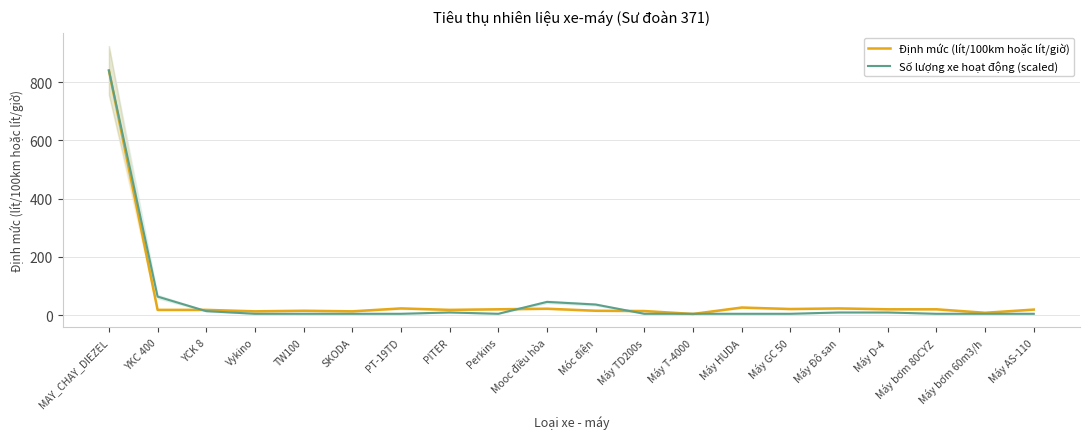

At how many categories does at least one series exceed 553?

1